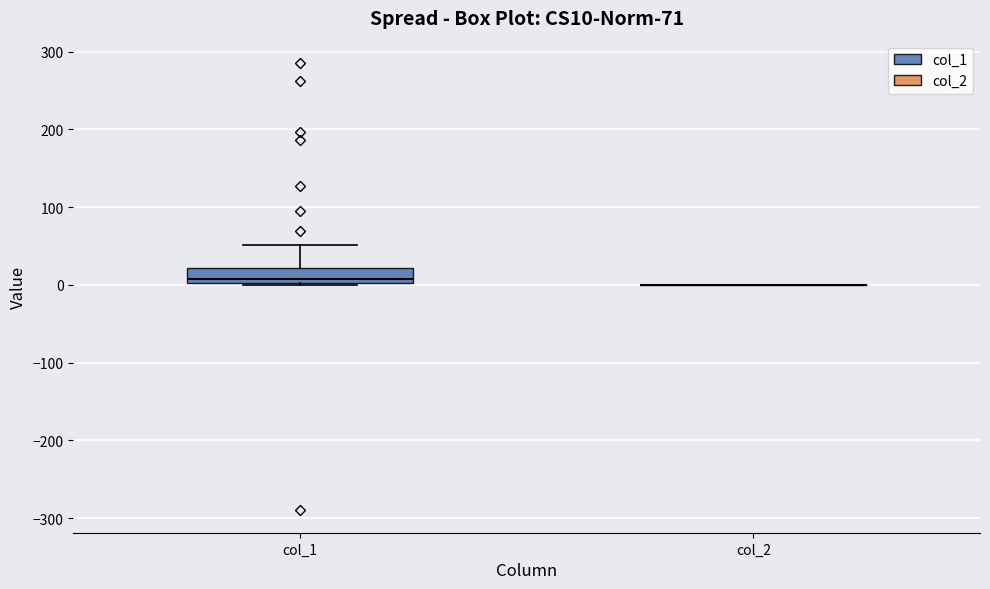

Comparing the boxes themselves (not the whiskers), which one is the tallest?

col_1